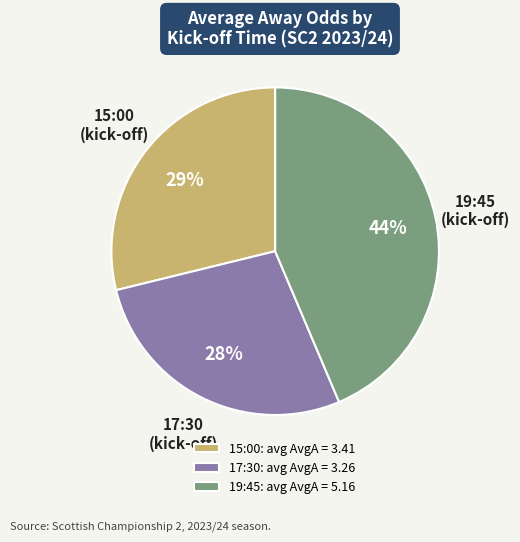

What percentage is the 19:45 slice, to the nearest percent?

44%